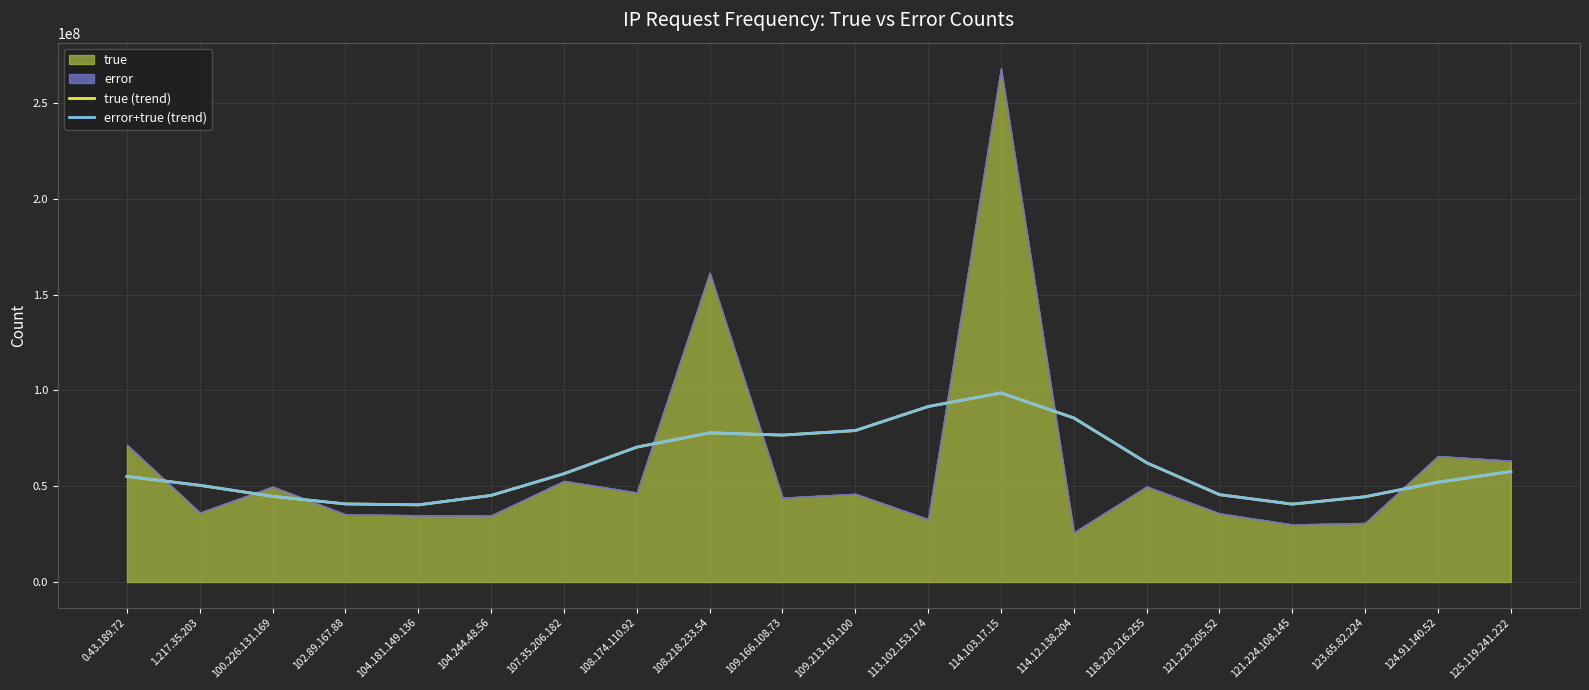

What is the maximum value for error+true (trend)?

98682521.5